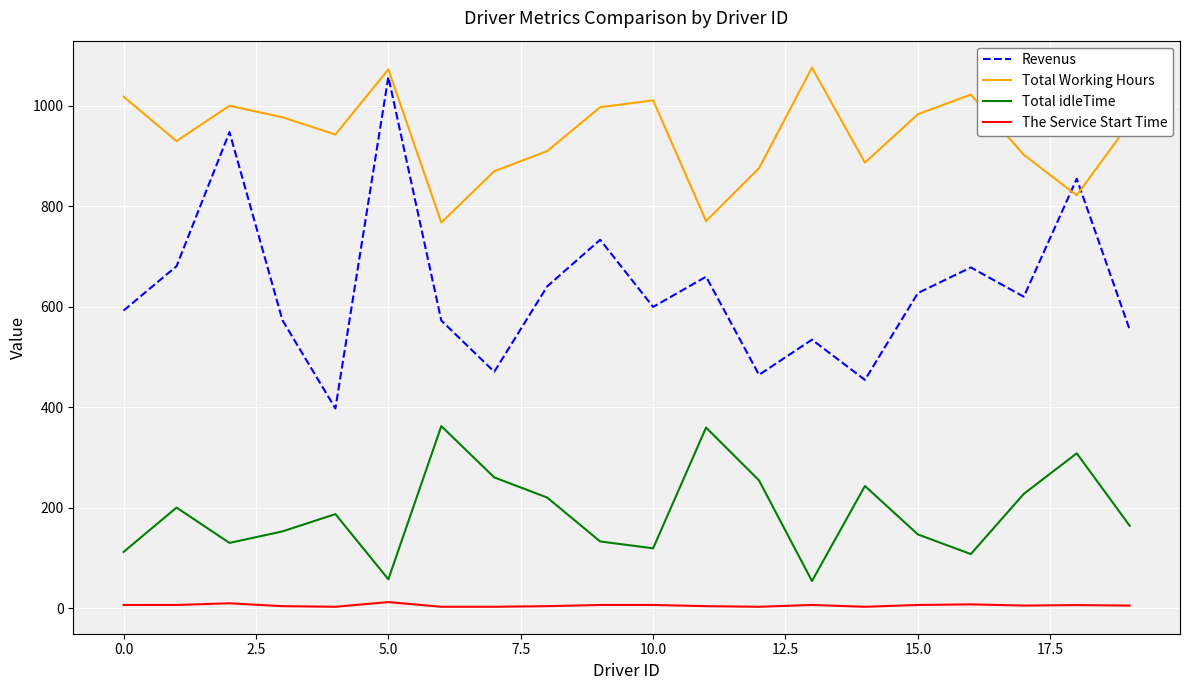

True or false: The Service Start Time has more than 1 points higher than both neighbors.

True